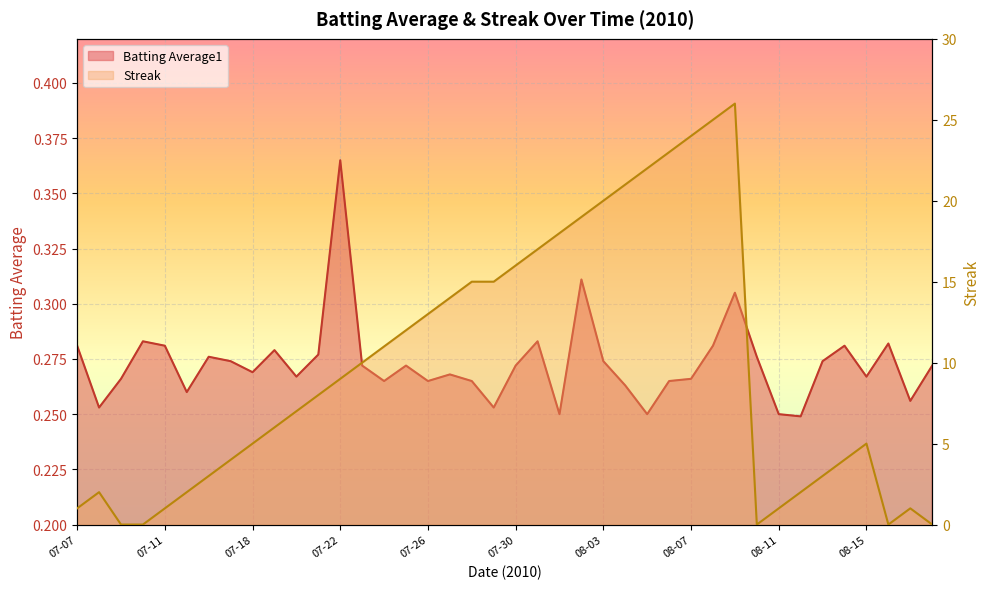

Rank the series at 08-12 from lowest to highest value.

Batting Average1, Streak